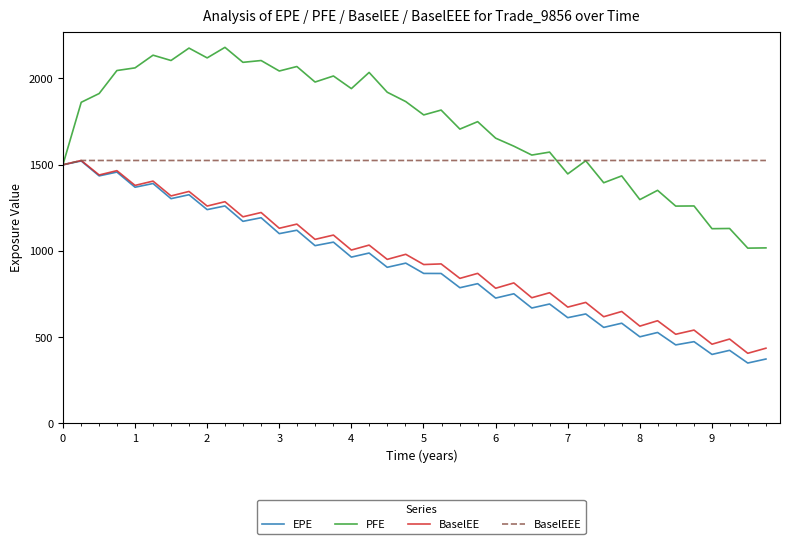

How many series are shown in this chart?

4